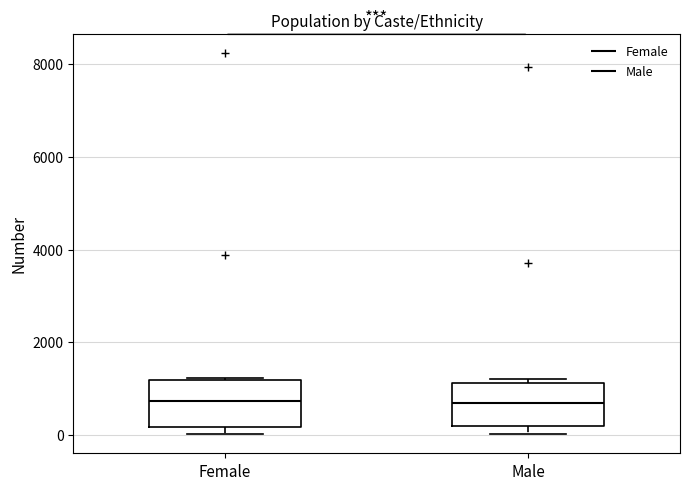

Where is the lower edge of the box for Female on the y-axis? The values are not printed on the chart, so give them approximately, as read against the axis.

200